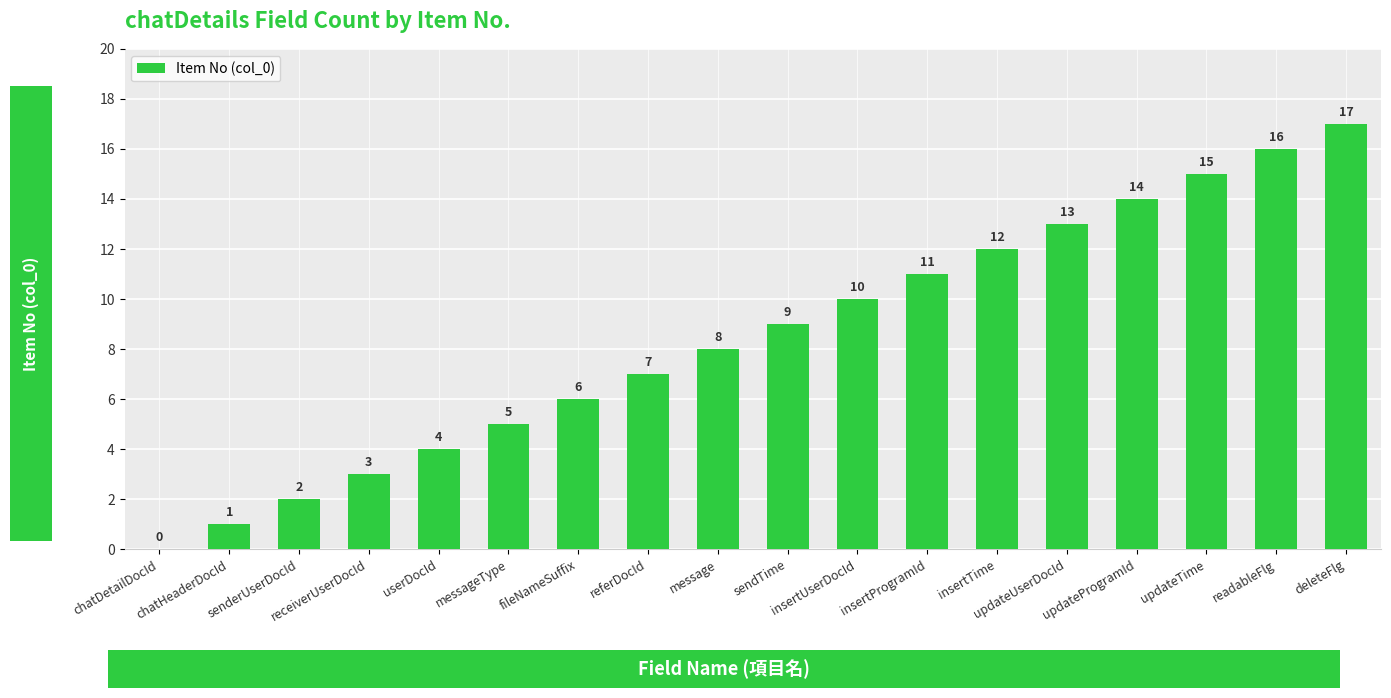

Which has a higher value, readableFlg or insertUserDocId?

readableFlg